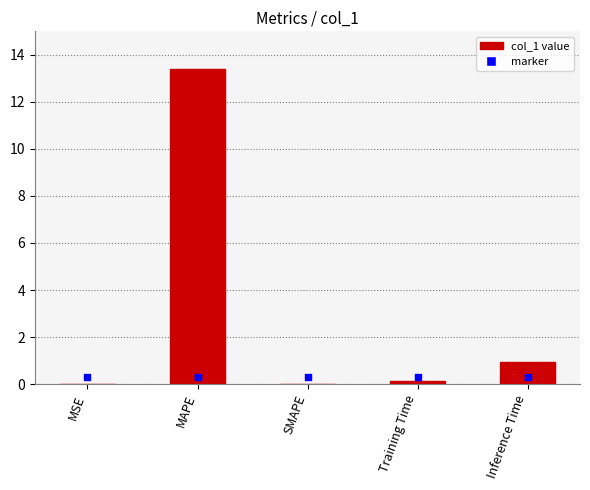

Between MAPE and Training Time, which is larger?

MAPE